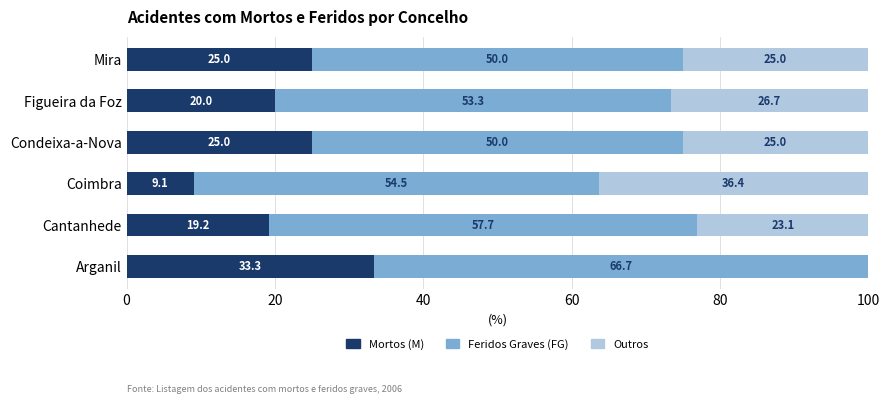

The value of Mortos (M) at Arganil is 33.3. True or false?

True